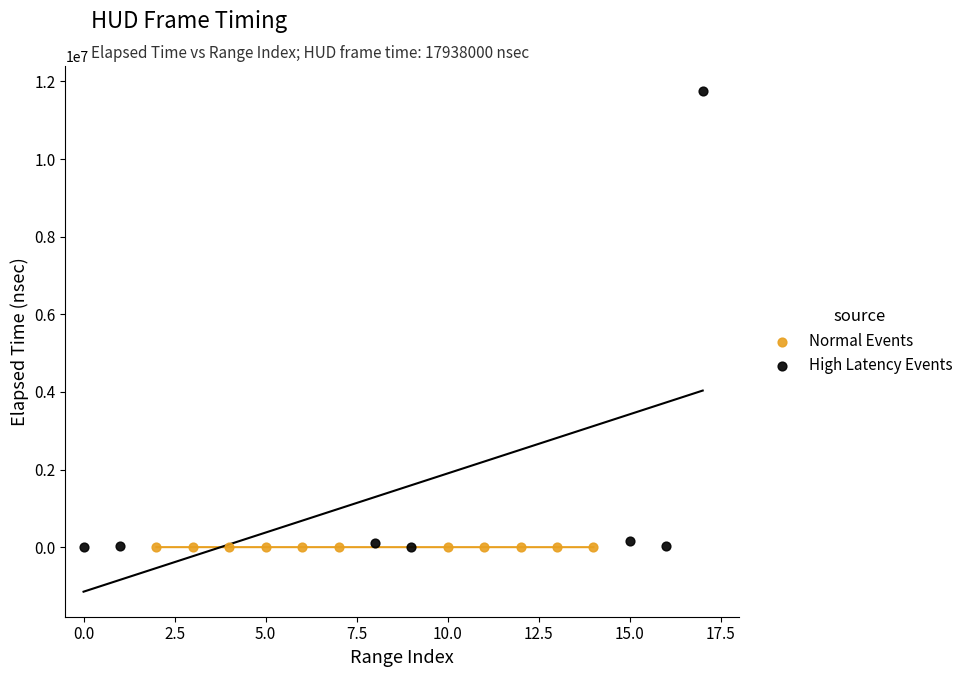

Which series contains the highest Y value?

High Latency Events